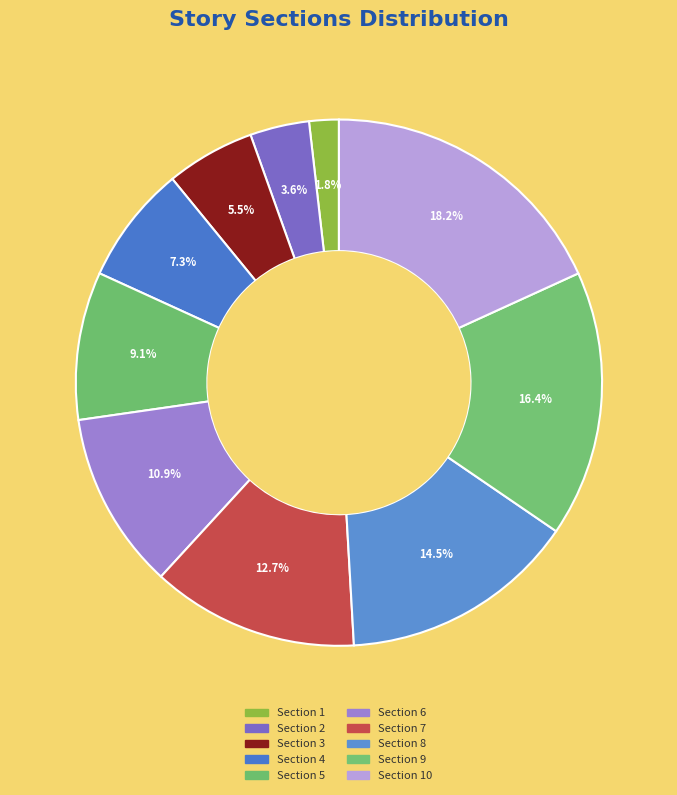

Count the number of slices in the pie.

10